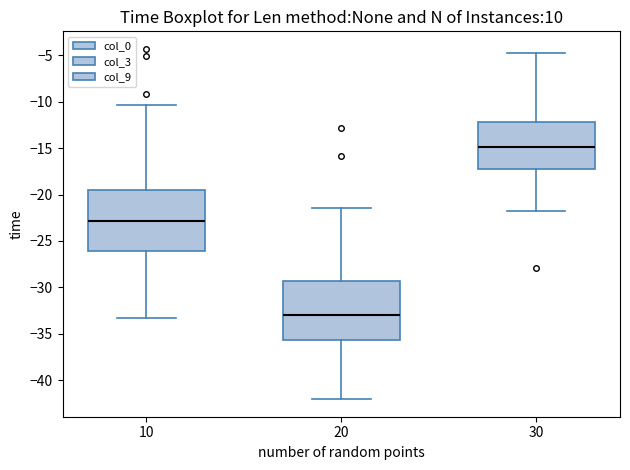

Reading left to right, transcribe this box plot: for each box, give where its median line is, the range the box spans, and where its two whiskers end, as read against the y-axis. The values are not printed on the chart, so give them approximately, as read against the axis.

10: median -23.0, box -26.0 to -19.5, whiskers -33.5 to -10.5
20: median -33.0, box -35.5 to -29.5, whiskers -42.0 to -21.5
30: median -15.0, box -17.0 to -12.0, whiskers -22.0 to -5.0